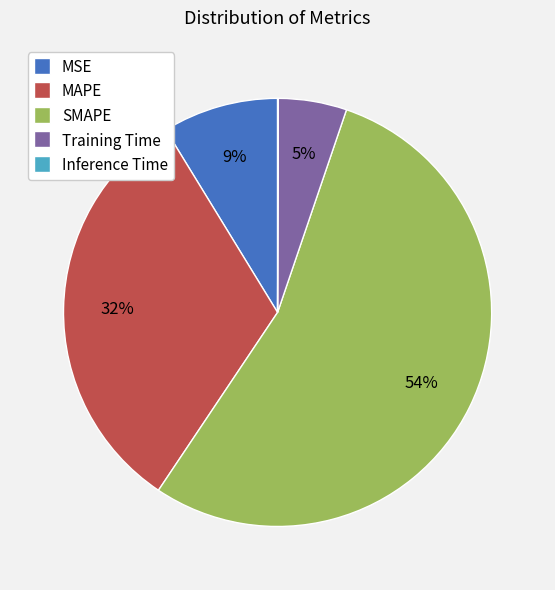

Do MAPE and MSE together represent more than half of the pie?

No